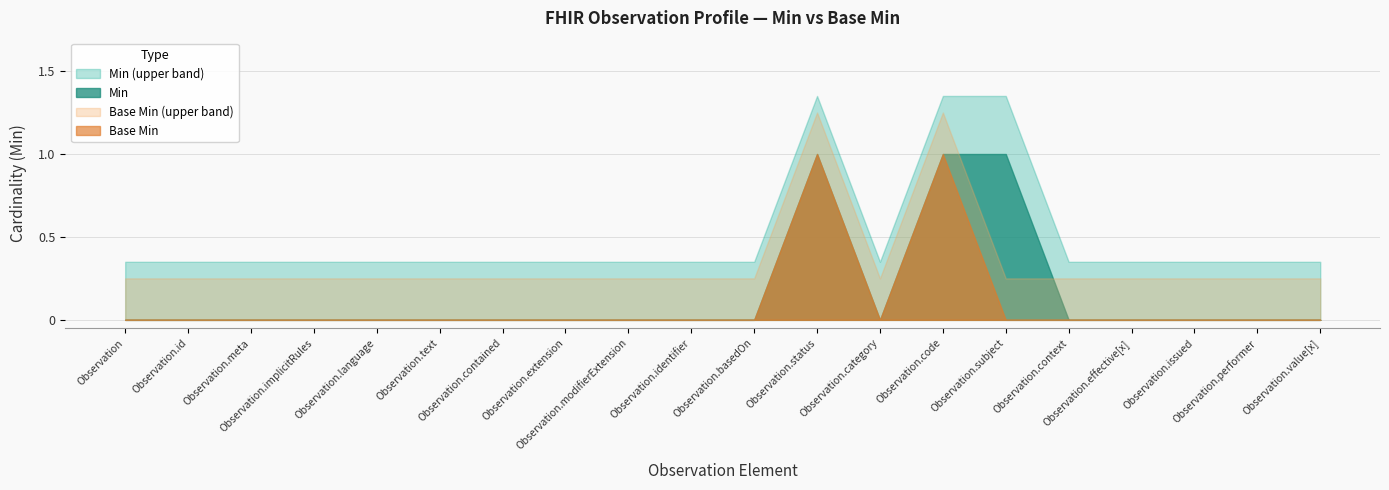

Count the Base Min values in the range 0 to 1.

20